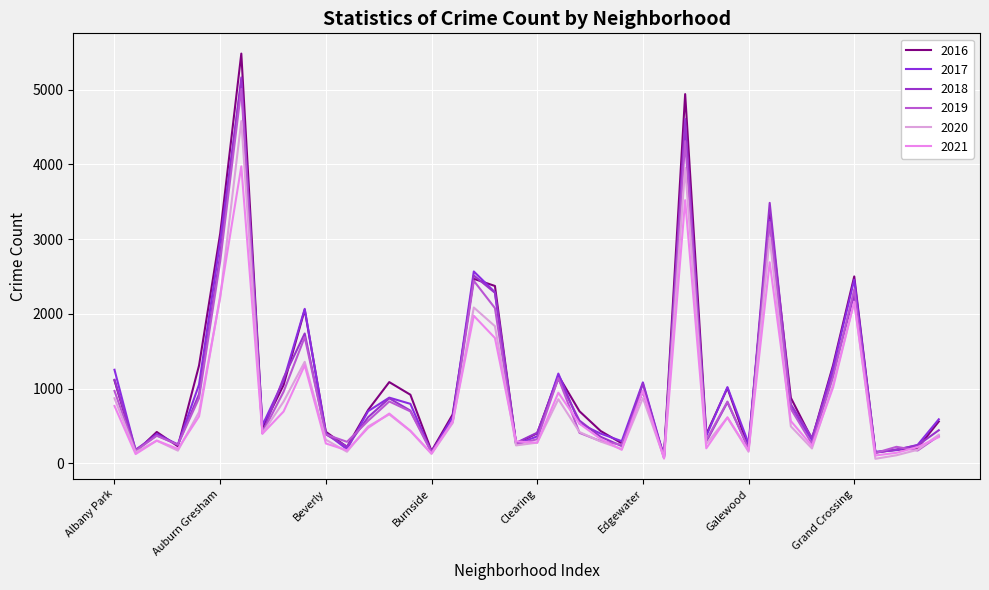

How many values in the 2021 series are below 474?

20